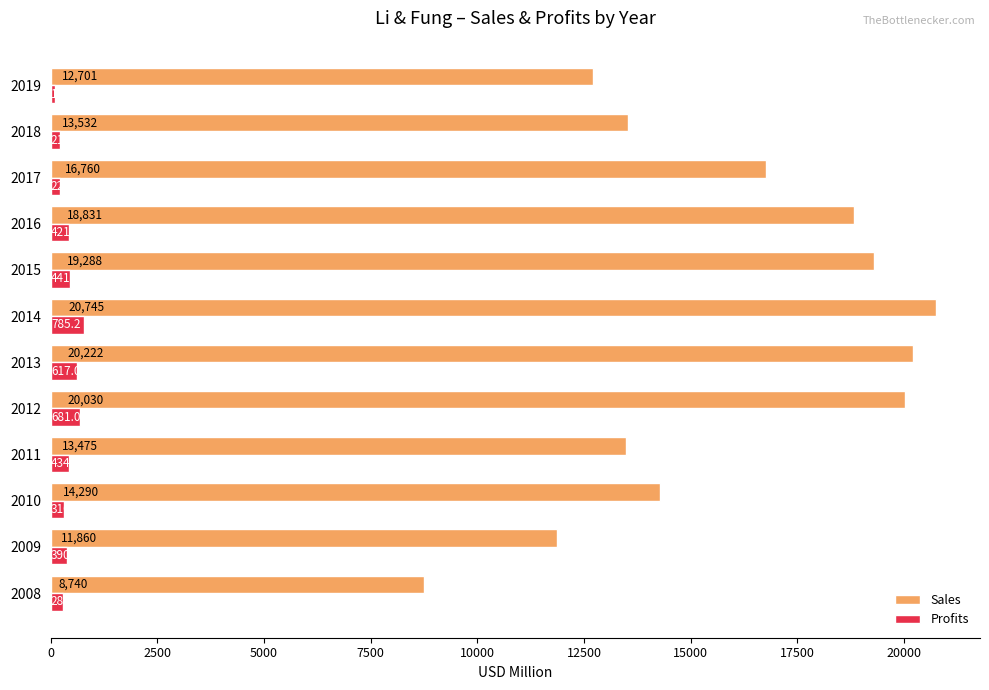

At which category is the sum across all series the highest?

2014